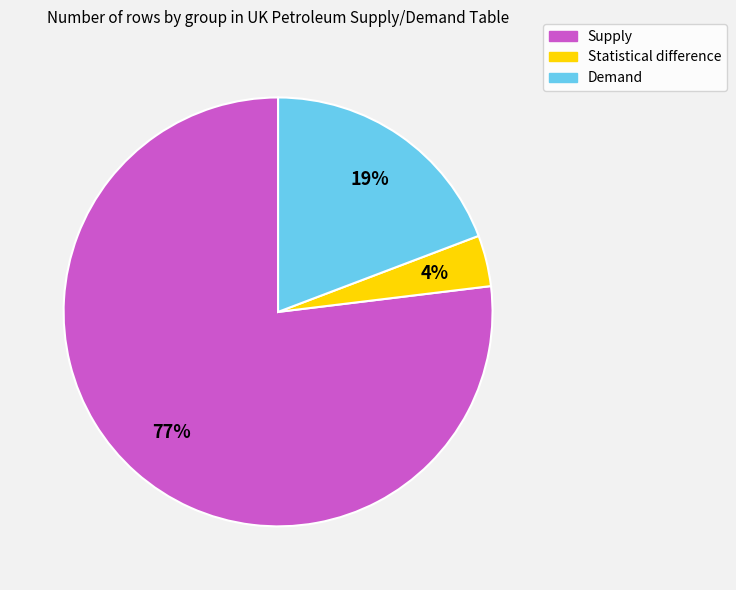

How many segments does this pie chart have?

3